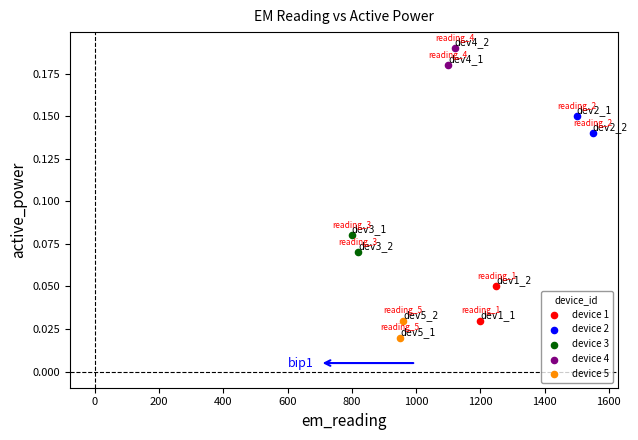

Which series reaches the minimum Y coordinate?

device 5